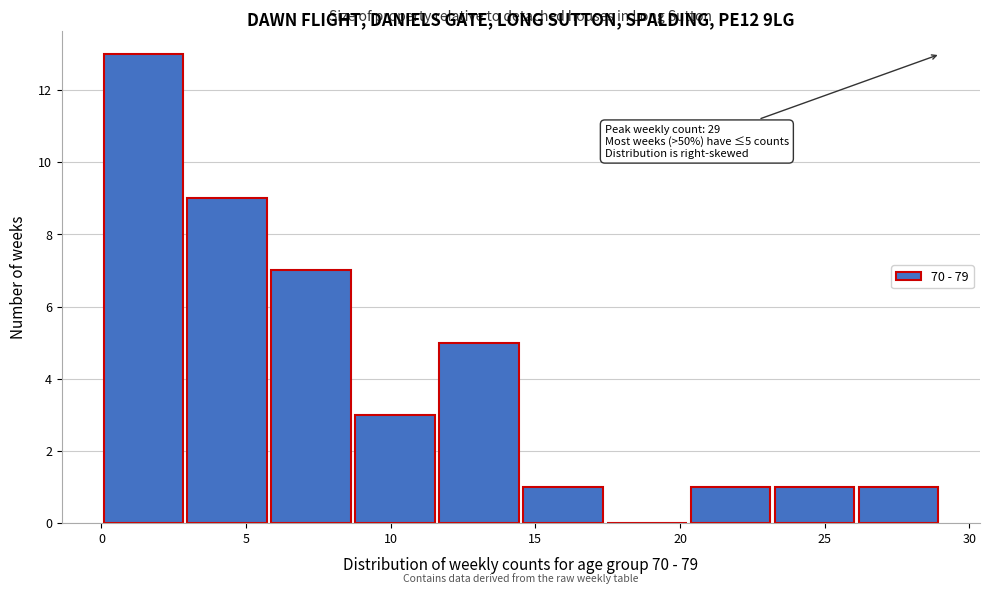

Over which range of the x-axis is the bar tallest?

0.0 to 2.9